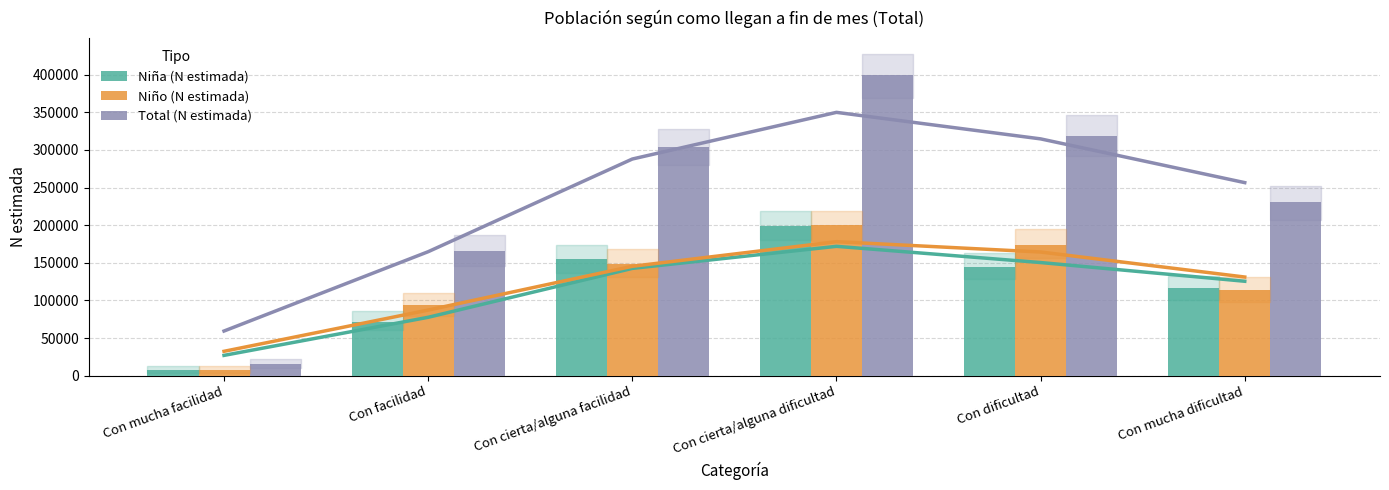

Where does the Niña (N estimada) series first go above 145005?

Con cierta/alguna facilidad